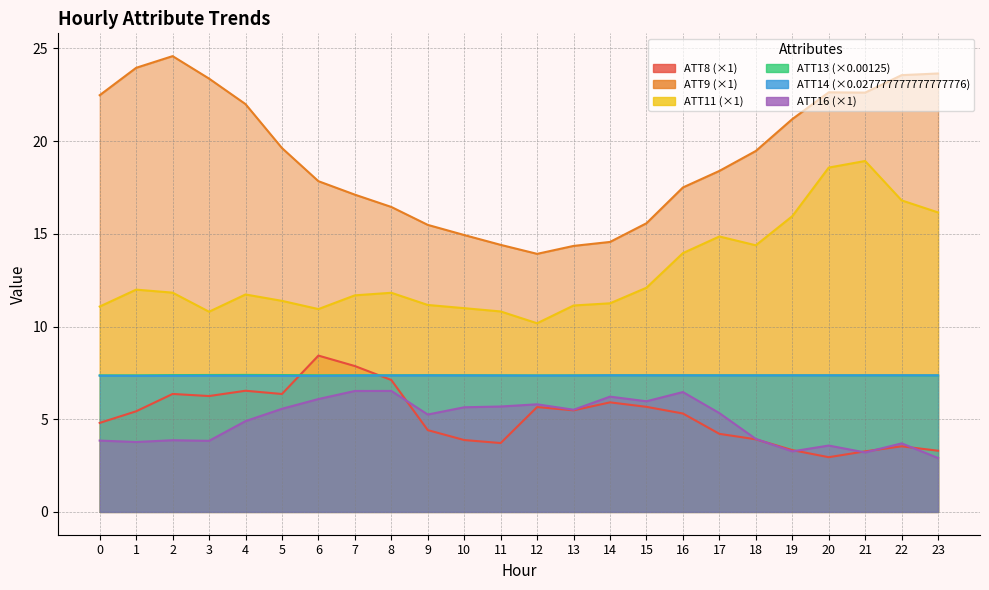

List the series in order of their peak value, highest first.

ATT9, ATT11, ATT8, ATT13, ATT14, ATT16